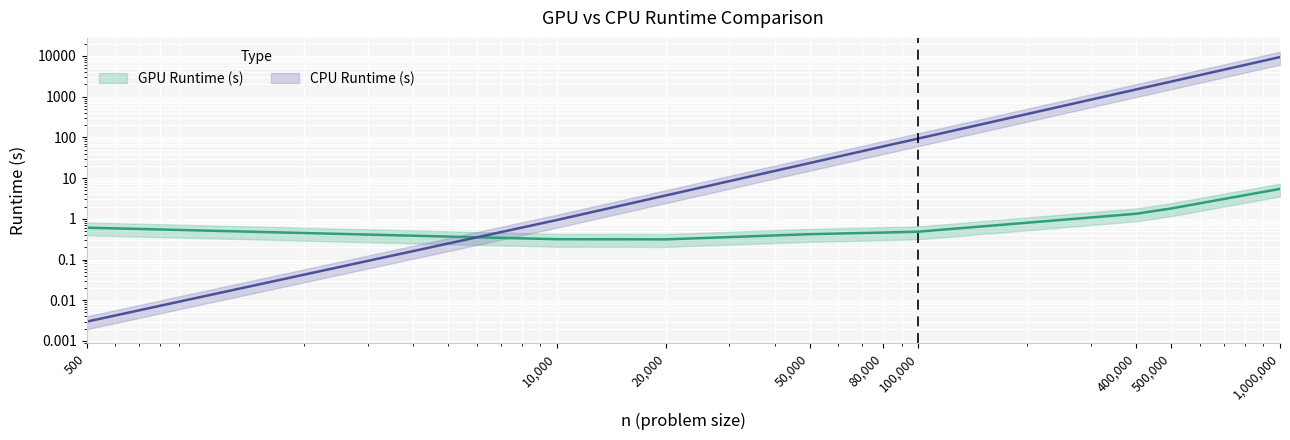

Reading left to right, transcribe all the data shown in this chart.

GPU Runtime (s): 0.6	0.3	0.3	0.4	0.5	0.5	1.3	1.8	5.4
CPU Runtime (s): 0.0	0.9	3.7	23.4	60.3	93.9	1505.3	2352.8	9404.6